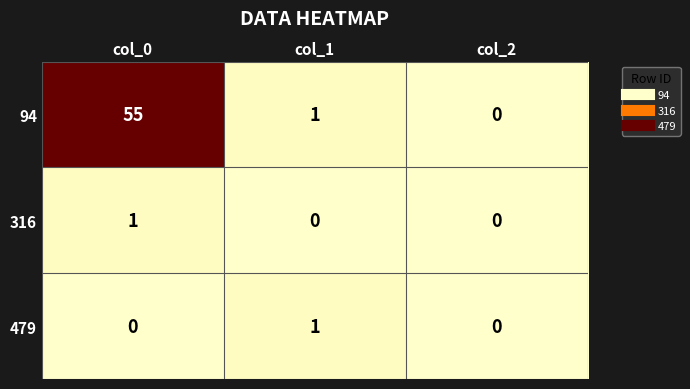

At which category is the sum across all series the highest?

col_0